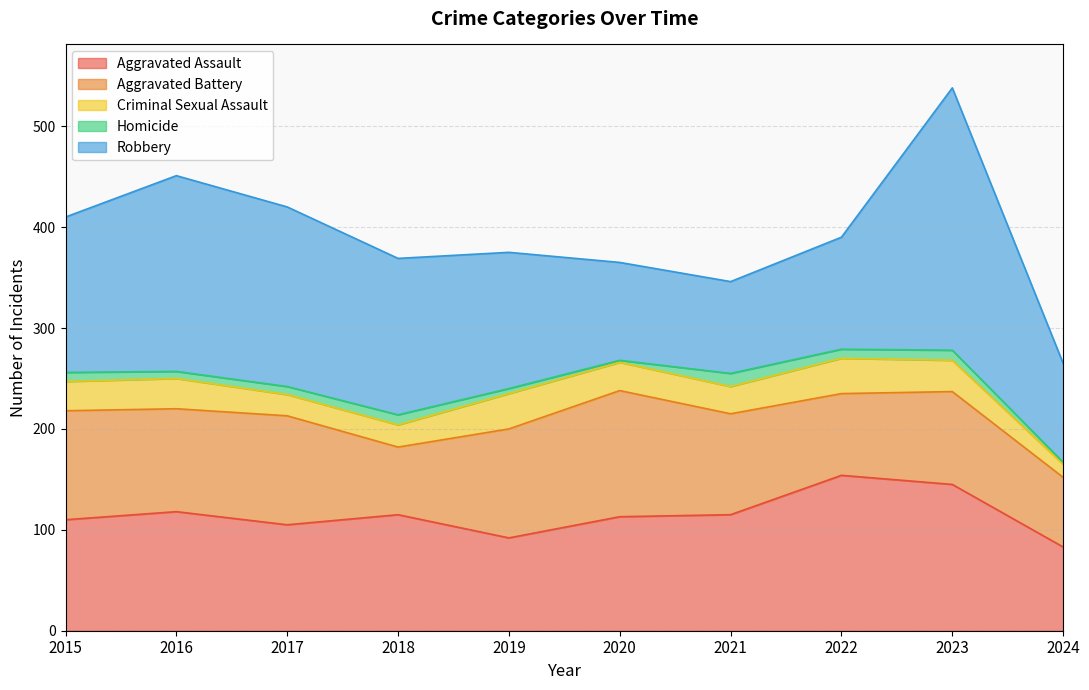

Reading left to right, transcribe all the data shown in this chart.

Aggravated Assault: 110	118	105	115	92	113	115	154	145	83
Aggravated Battery: 108	102	108	67	108	125	100	81	92	69
Criminal Sexual Assault: 29	30	21	22	35	28	27	35	31	13
Homicide: 9	7	8	10	5	2	13	9	10	2
Robbery: 154	194	178	155	135	97	91	111	260	98